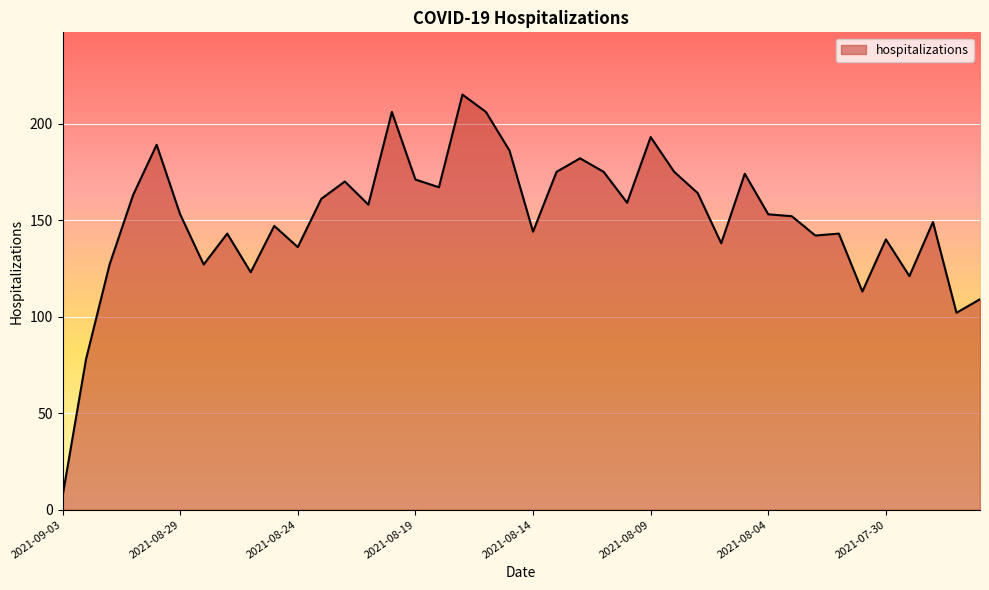

What is the difference between the maximum and minimum values?

208